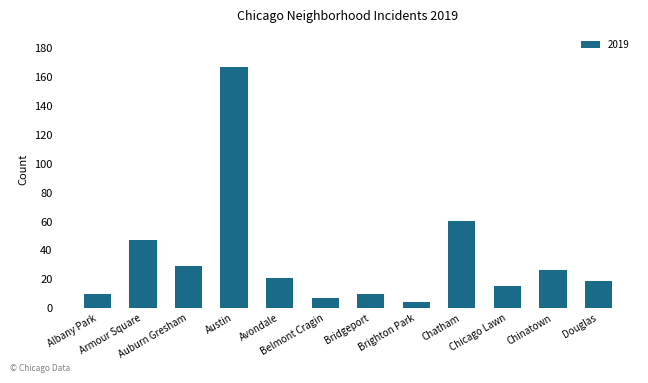

What is the label of the 7th bar from the left?

Bridgeport